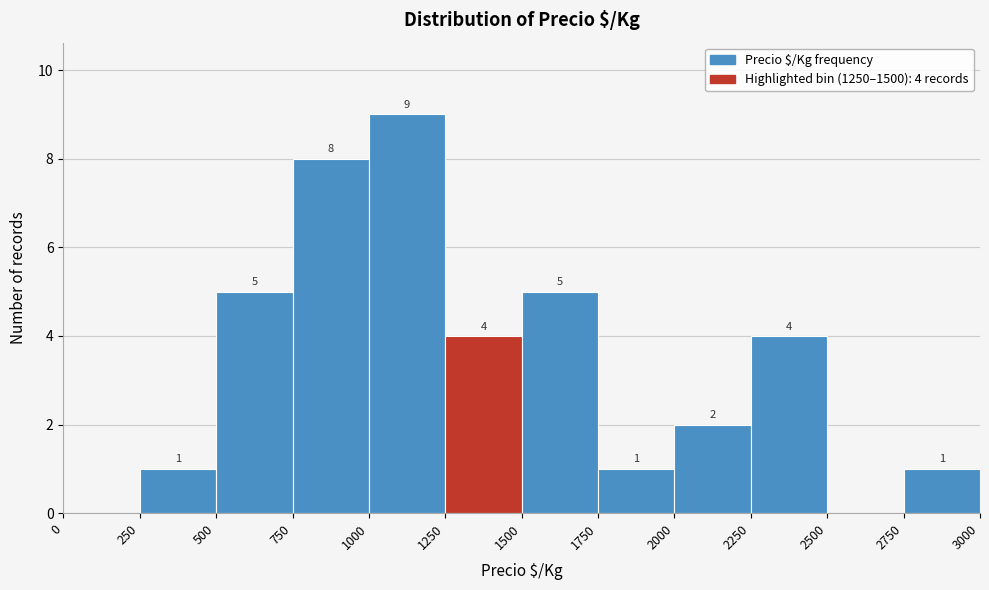

Which range on the x-axis has the tallest bar?

1000 to 1250